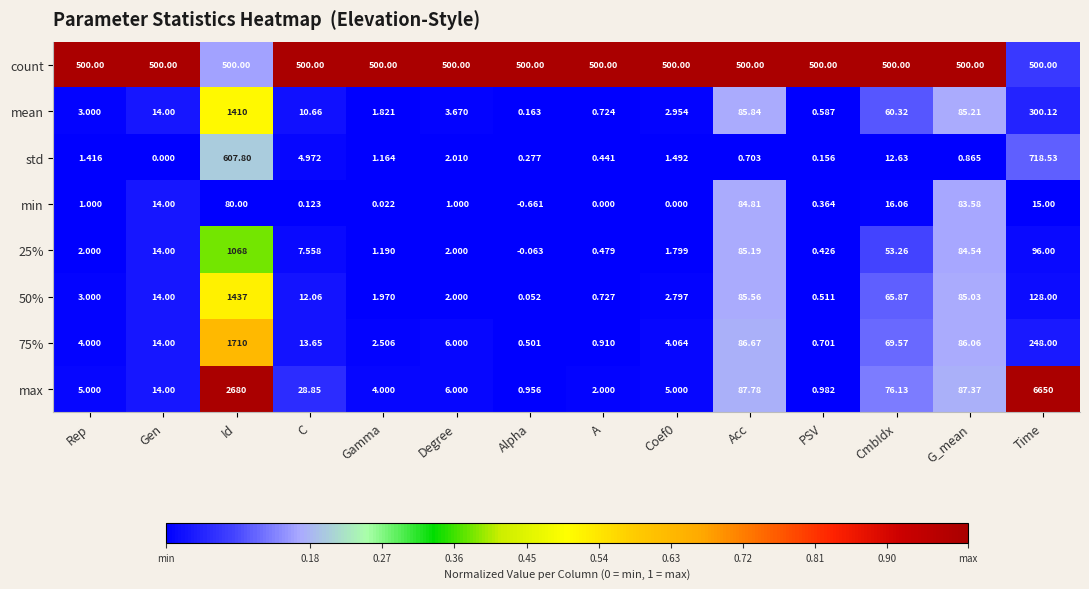

At which label does 50% reach its peak?

Id